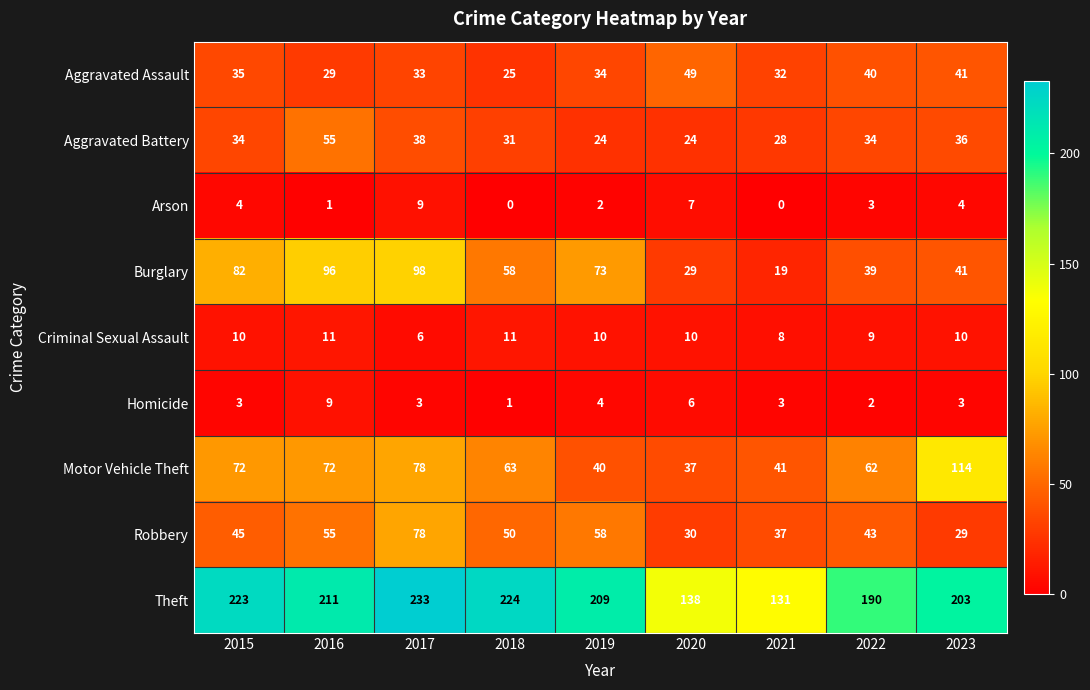

Rank the series at 2022 from highest to lowest value.

Theft, Motor Vehicle Theft, Robbery, Aggravated Assault, Burglary, Aggravated Battery, Criminal Sexual Assault, Arson, Homicide